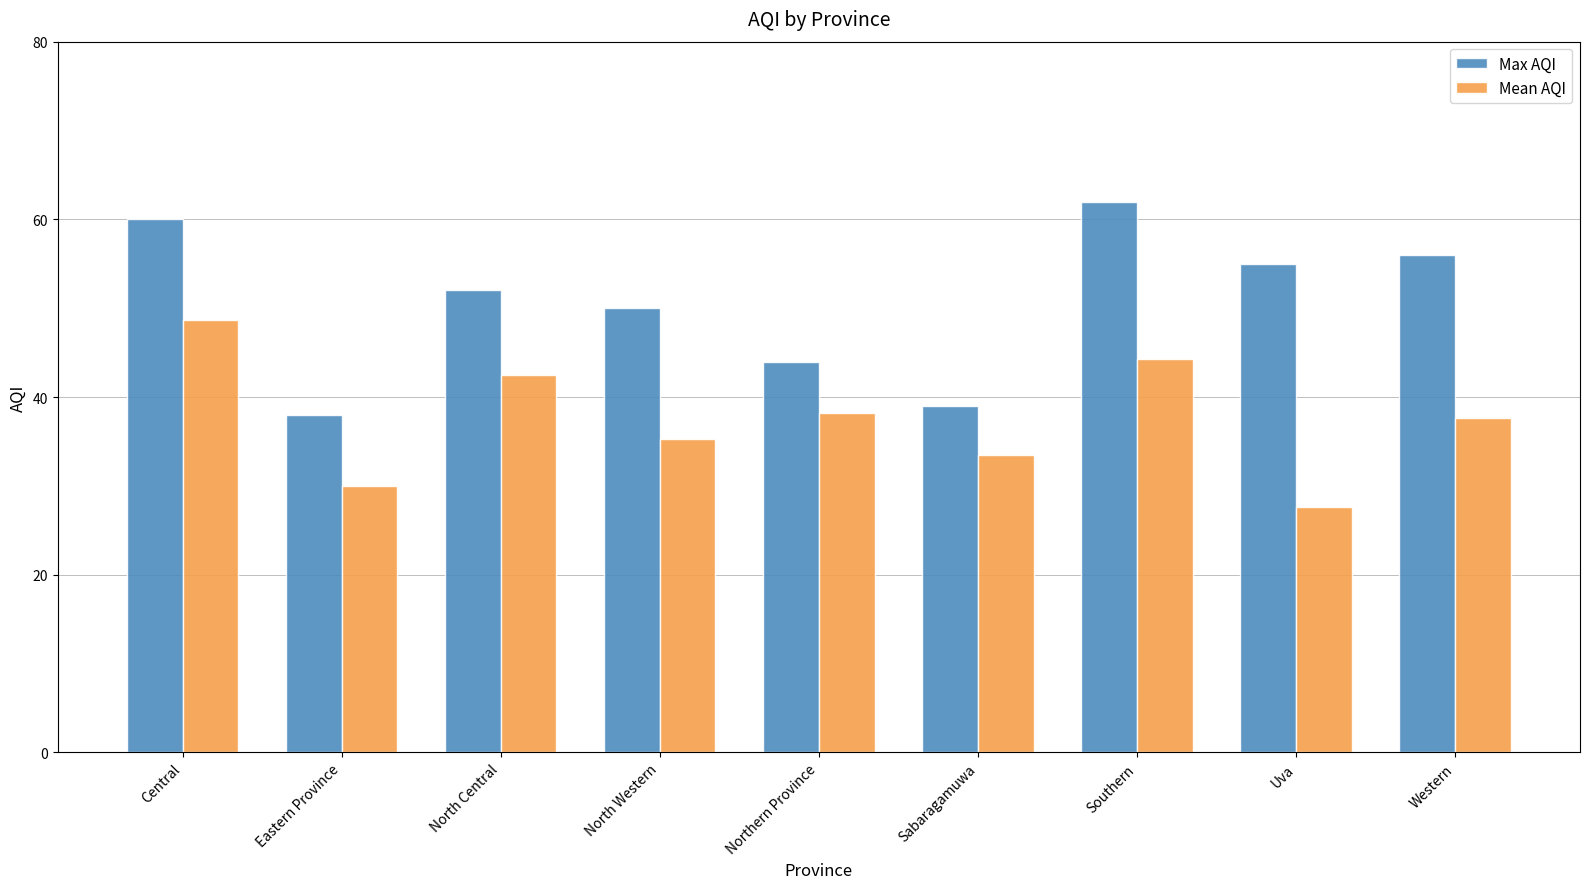

Where does the Max AQI series first go above 52?

Central